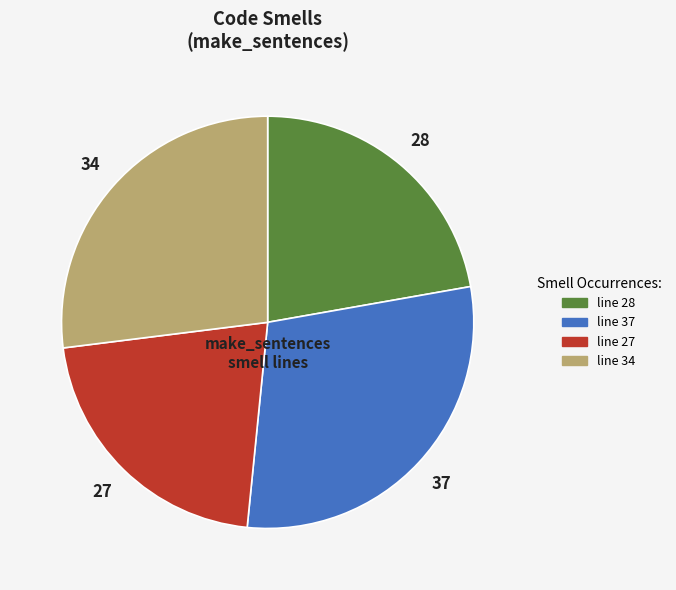

Which category has the smallest portion of the pie?

line 27